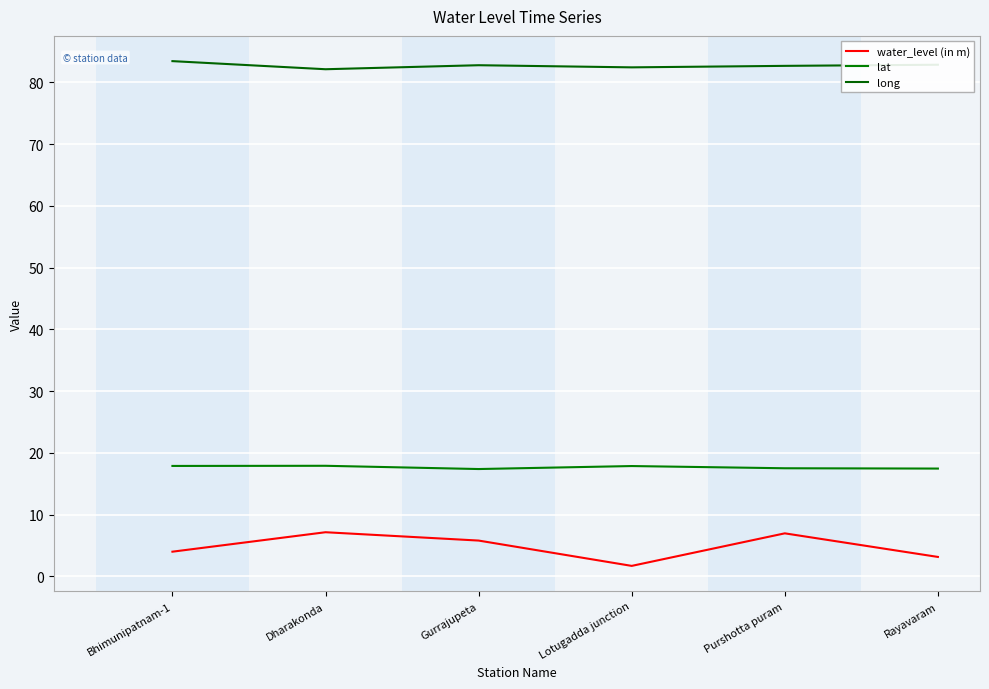

Which series changed the most between Dharakonda and Purshotta puram?

long